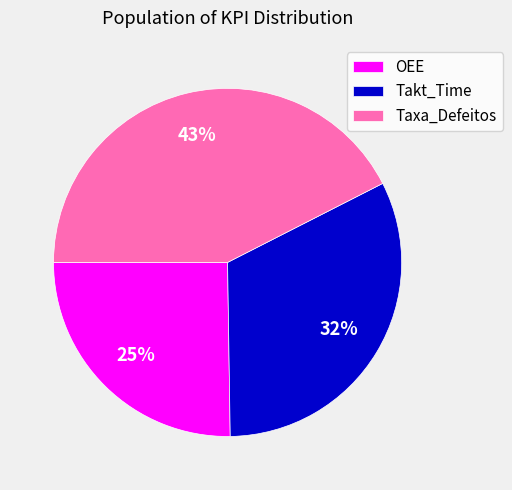

Do Takt_Time and OEE together represent more than half of the pie?

Yes